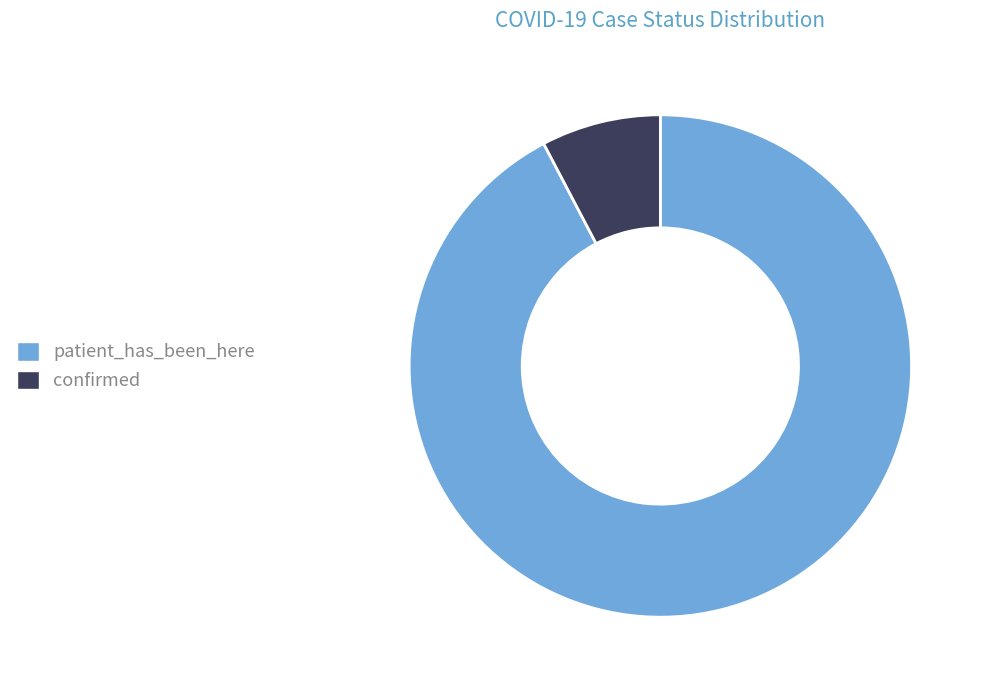

Count the number of slices in the pie.

2